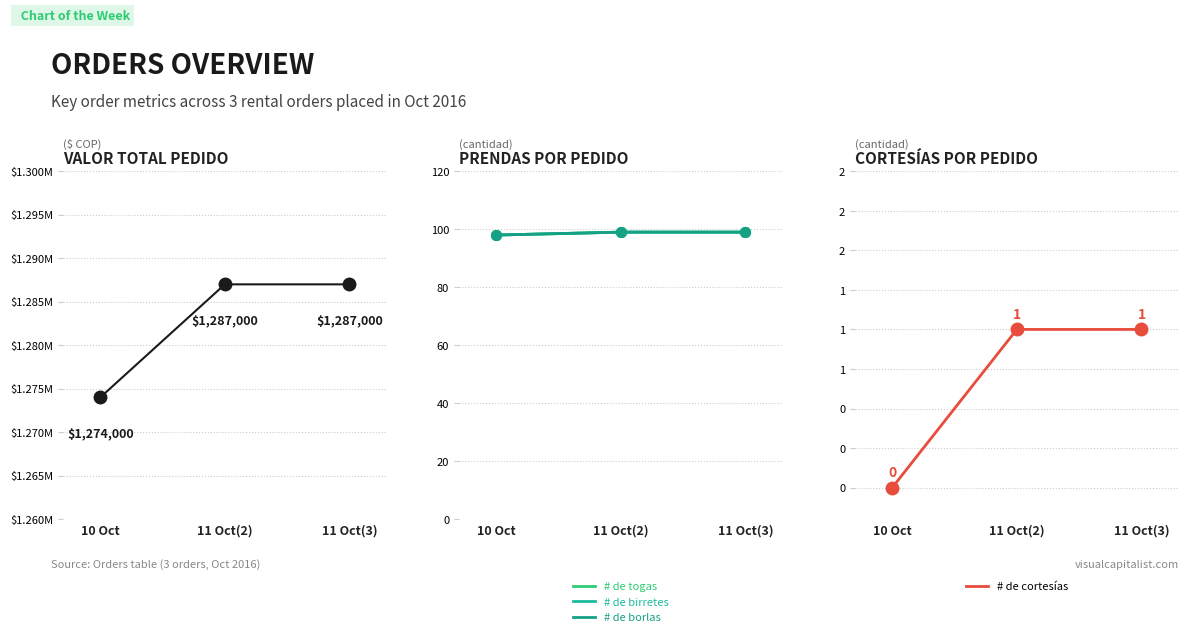

What is the maximum value shown in the chart?

1287000